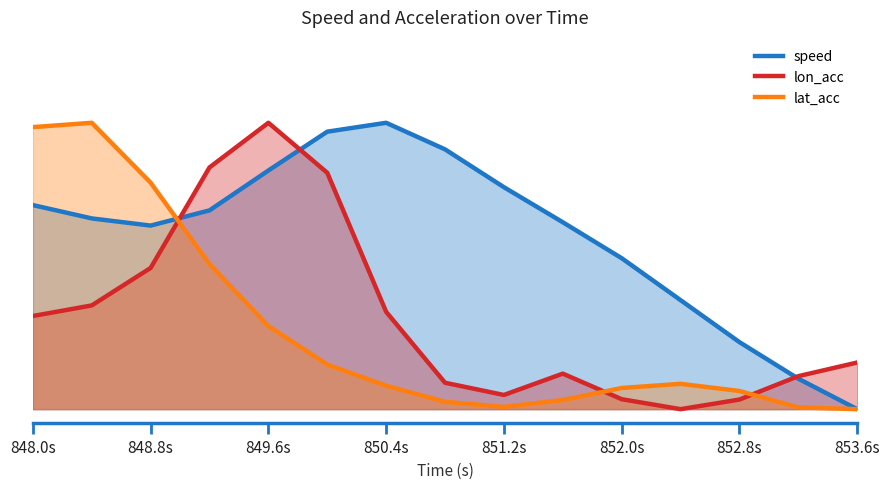

How many values in speed are above zero?

14